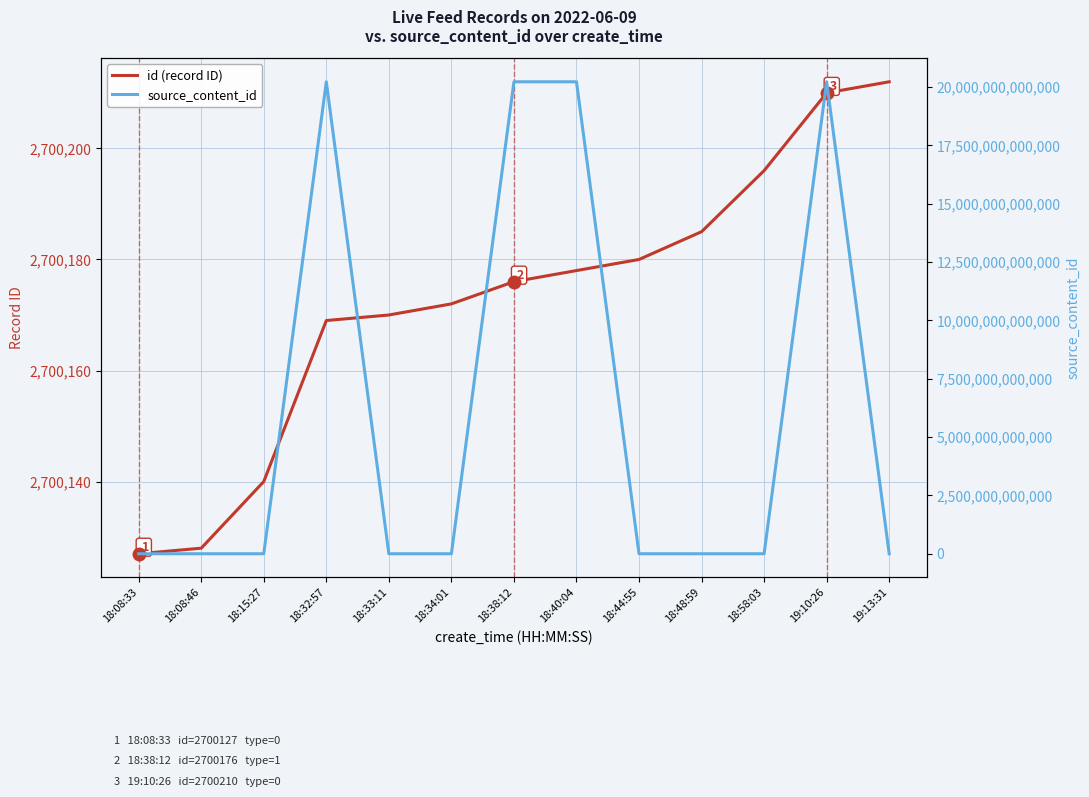

Where is the first local maximum for source_content_id?

18:32:57